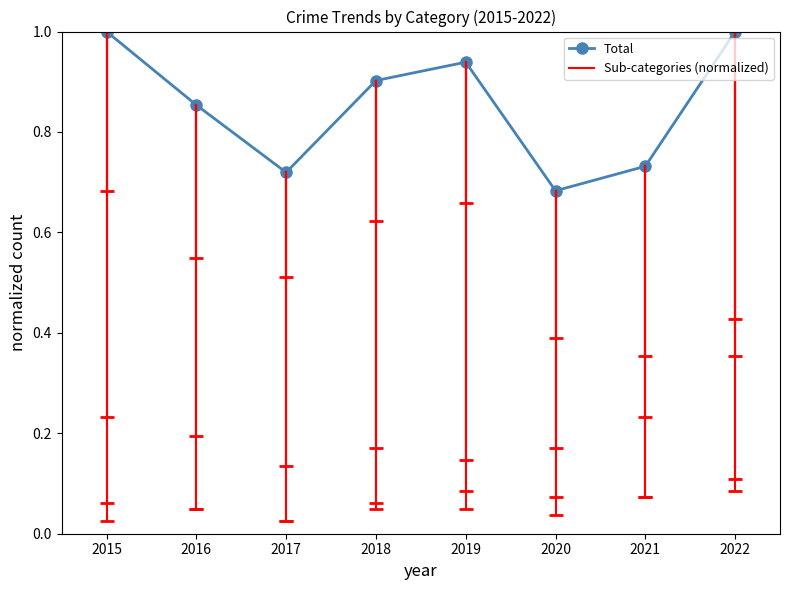

At which category does the data reach its first local valley?

2017